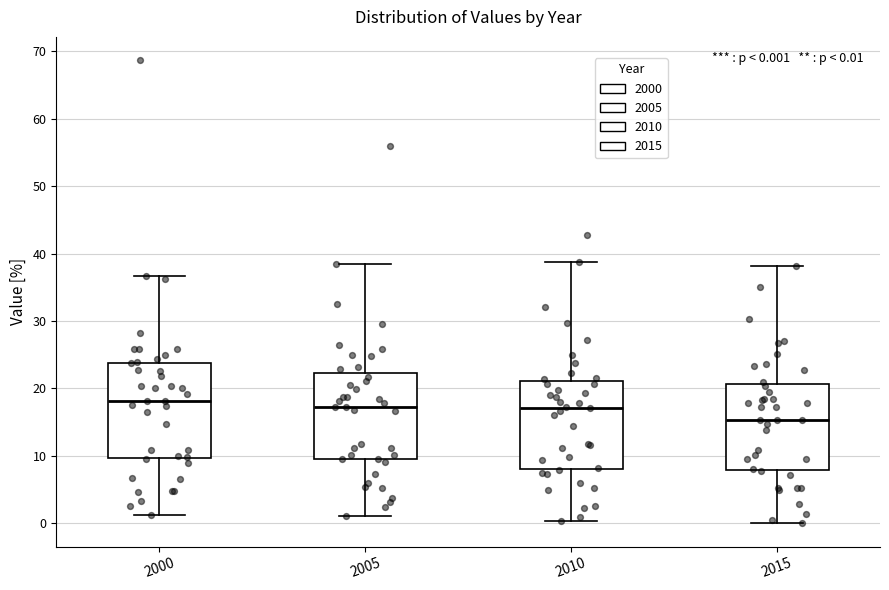

Which box's median line is the lowest?

2015